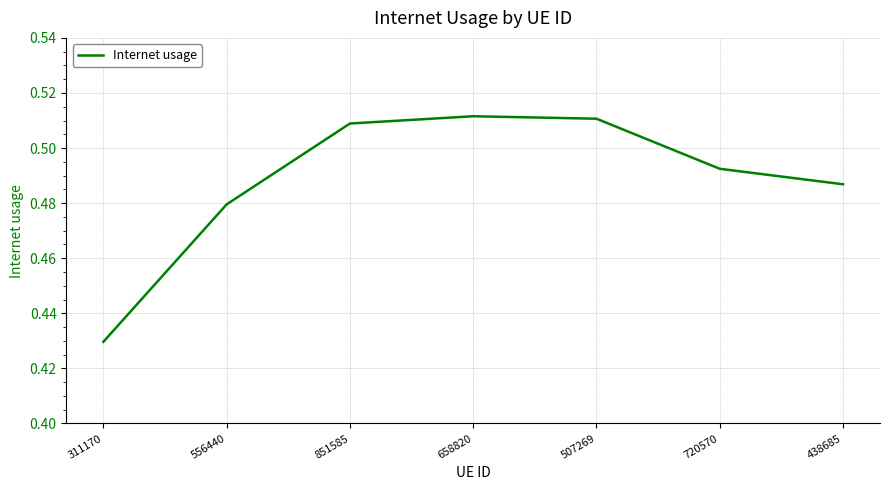

At which label is the value closest to 0?

311170